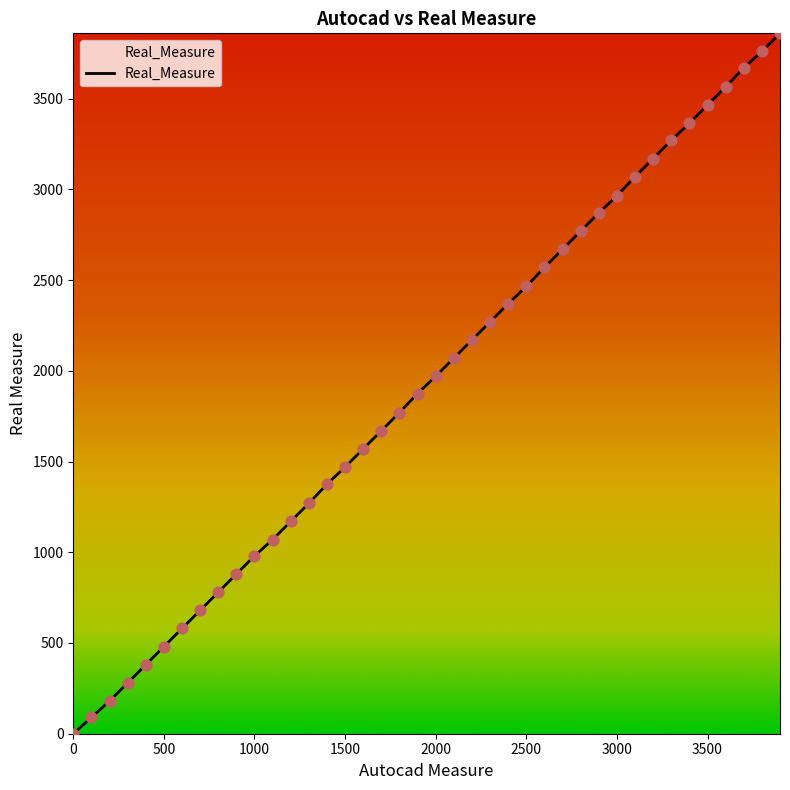

What is the difference between the maximum and minimum values?

3860